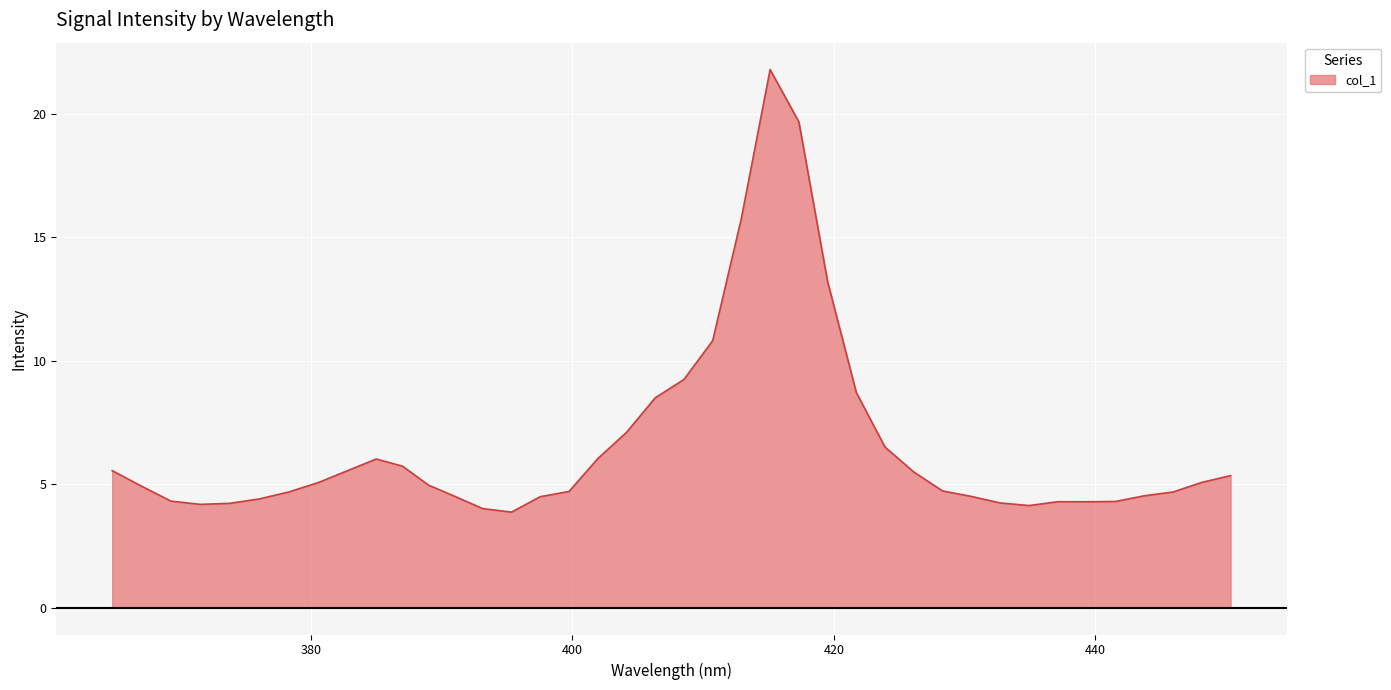

How many distinct data groups are displayed?

1